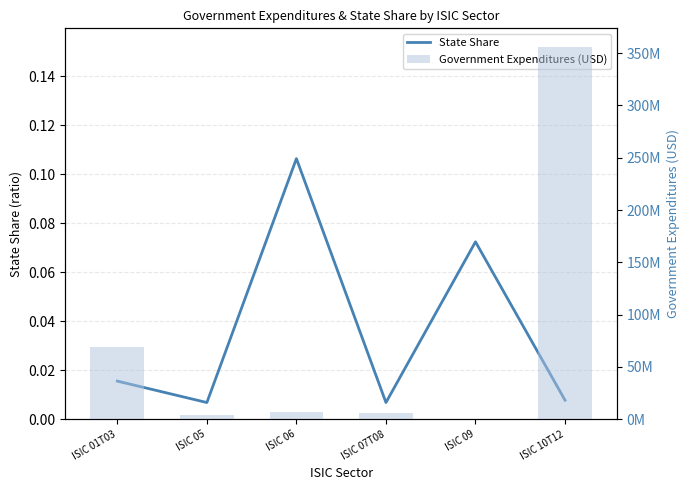

Reading left to right, what are all the values shown in this chart?

State Share: 0.0	0.0	0.1	0.0	0.1	0.0
Government Expenditures (USD): 68776391.6	3641734.8	6432553.6	6296430.2	290604.5	355990477.5